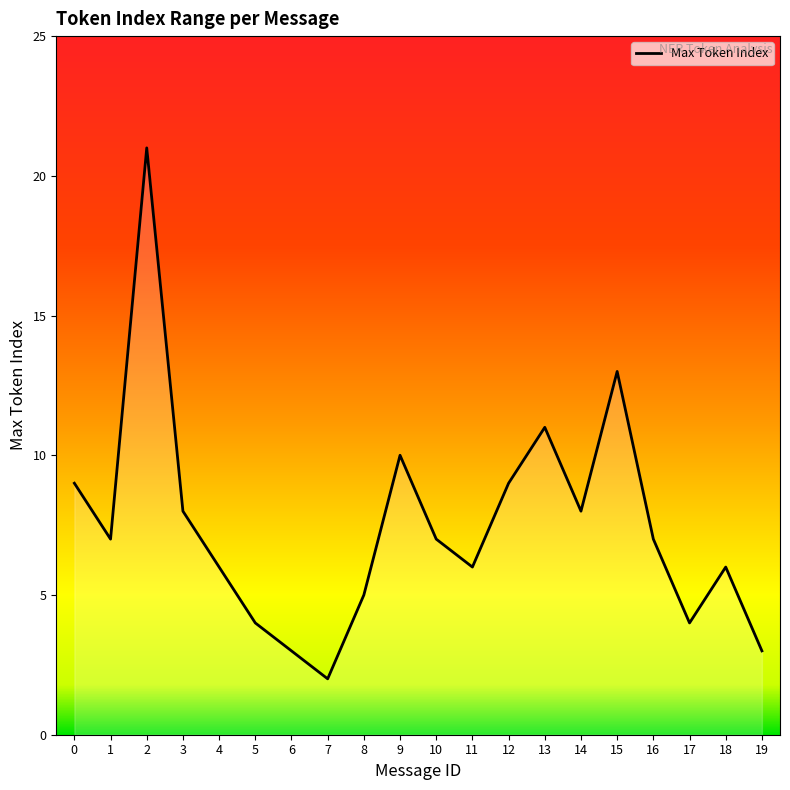

Is it true that the value at 10 is 2?

False